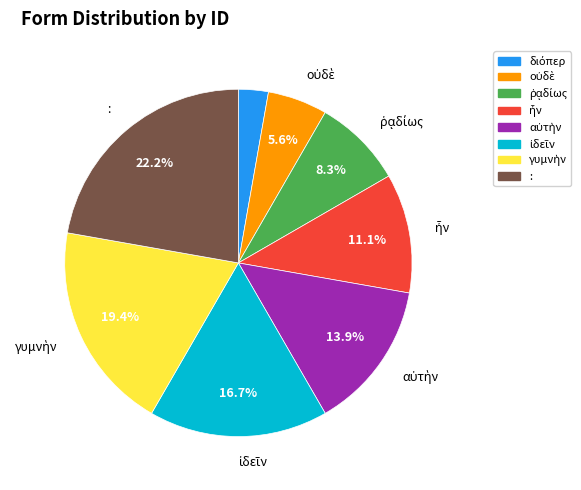

Which category has the biggest portion of the pie?

: